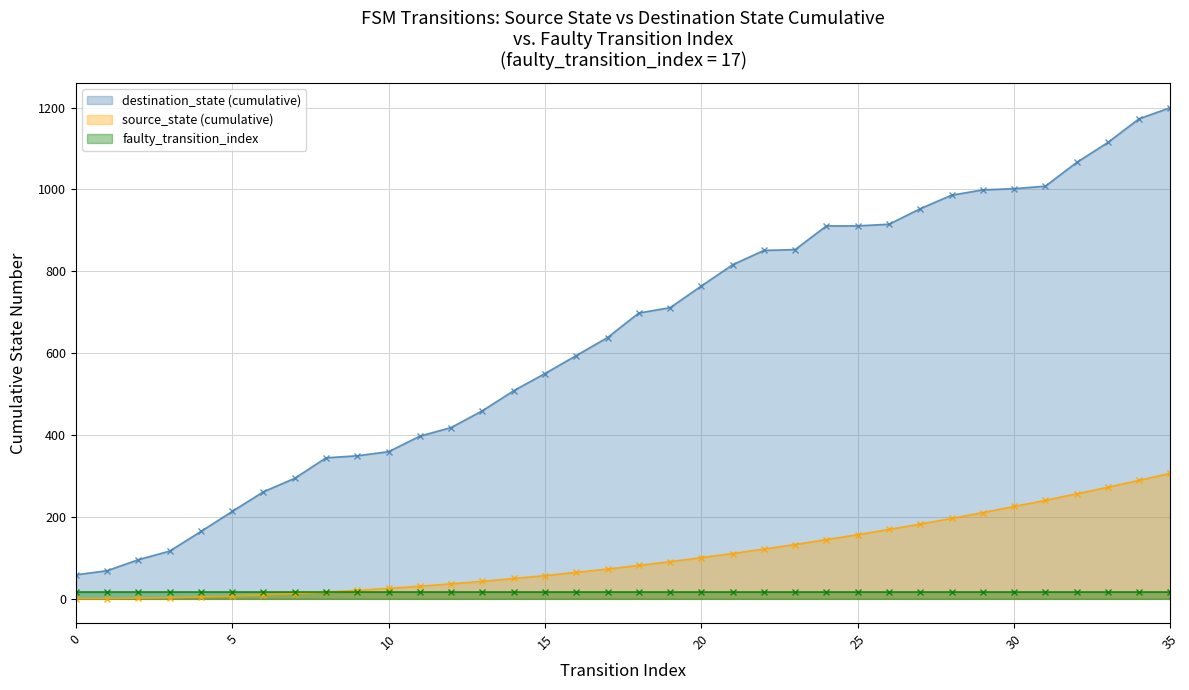

Does the chart have visible grid lines?

Yes